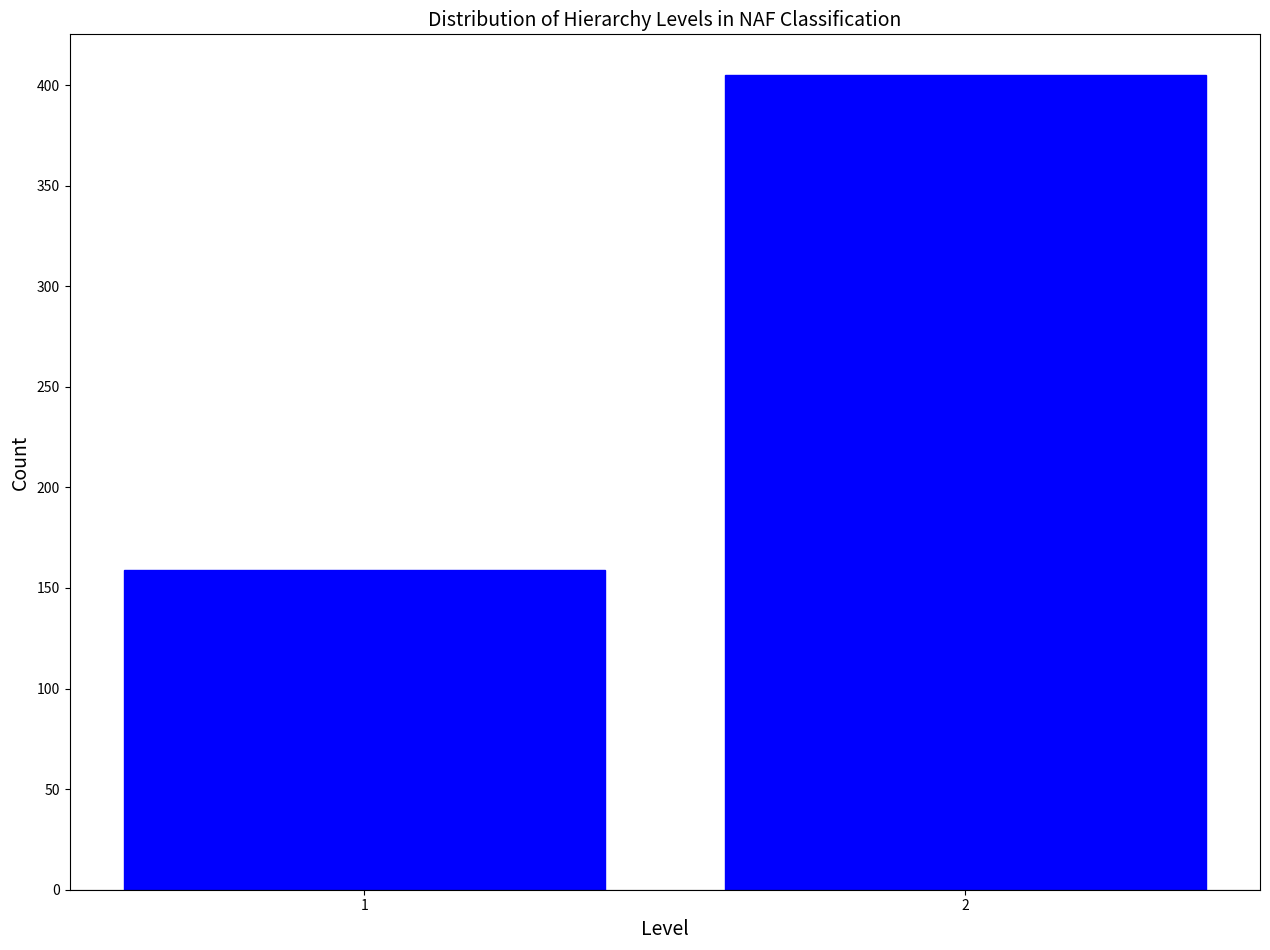

Reading left to right, extract all data points from this chart.

1=159	2=405